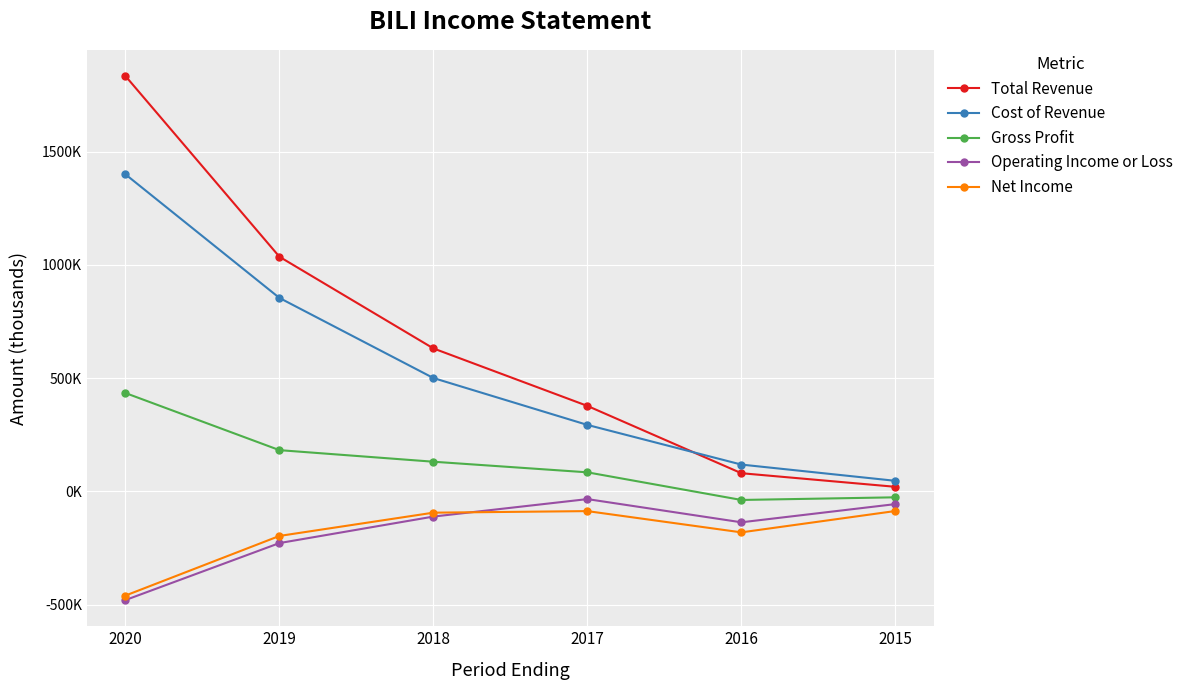

What is the difference between the maximum and minimum values in the Cost of Revenue series?

1352900